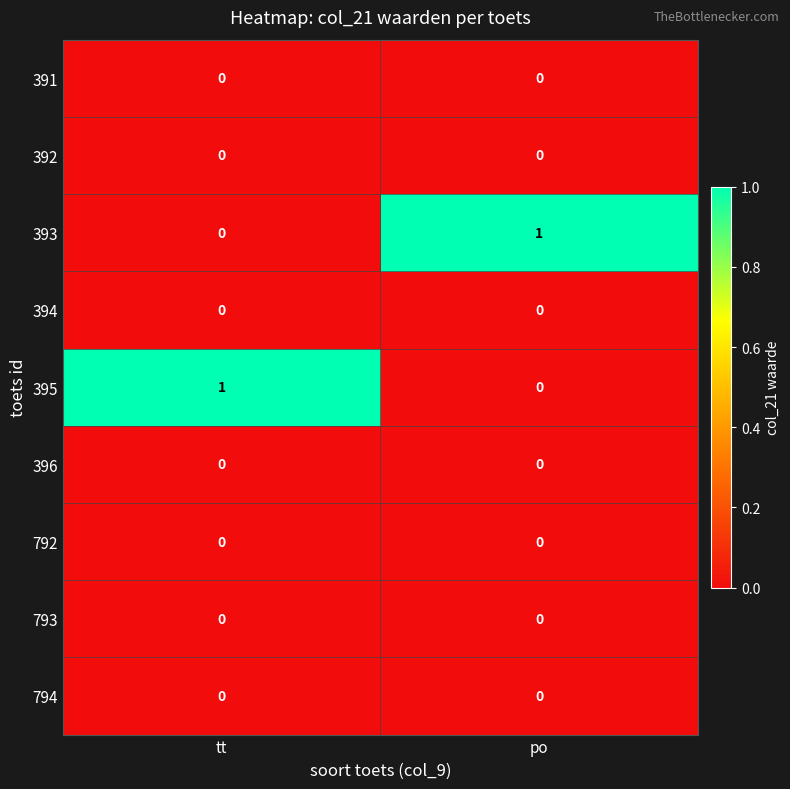

The value of 394 at po is 0. True or false?

True